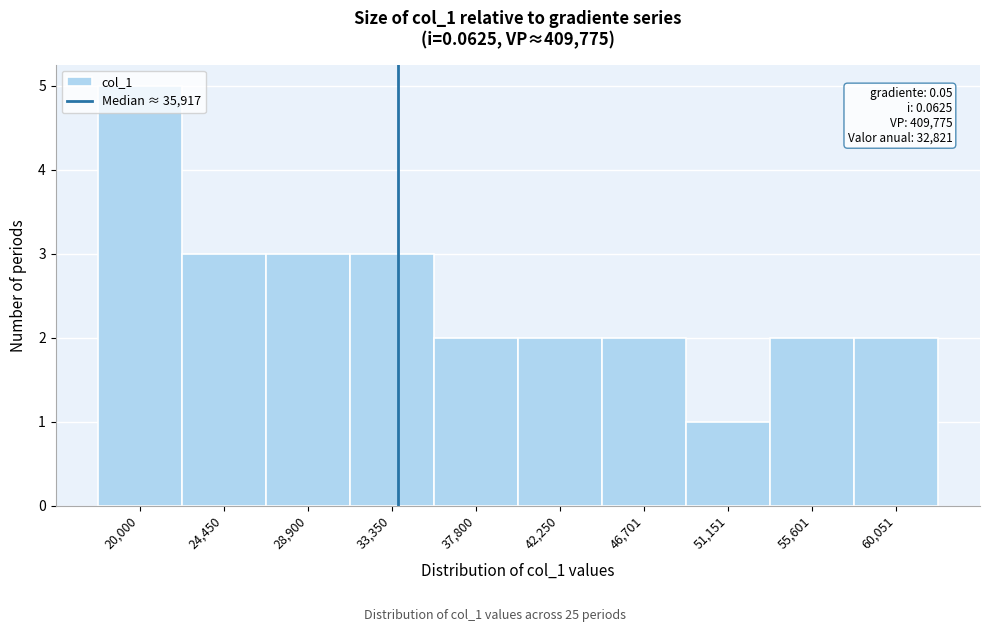

What is the ratio of the value at 60,051 to the value at 37,800?

1.0